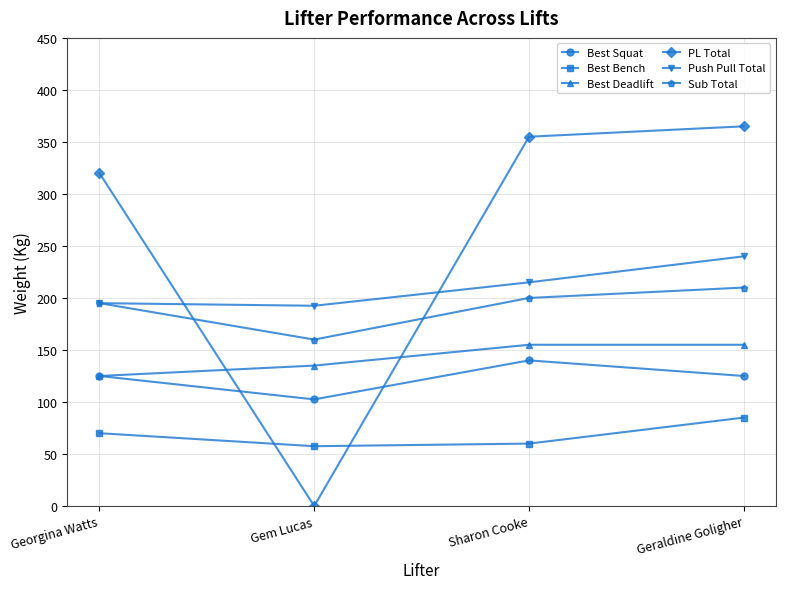

How many times do PL Total and Best Squat cross each other?

2